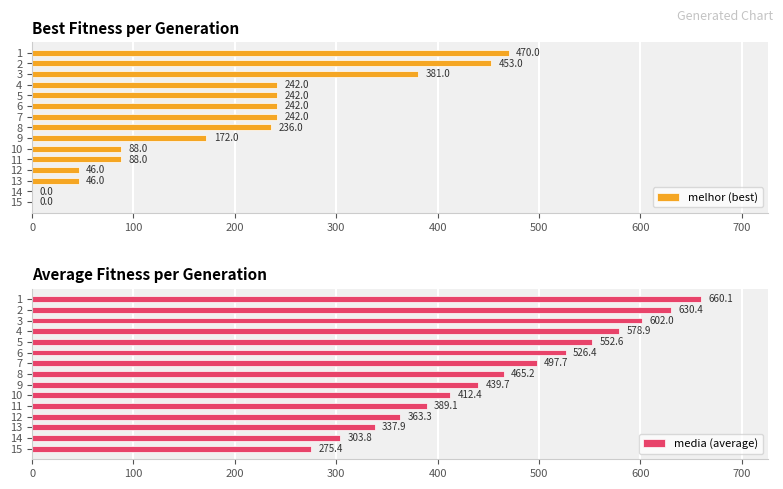

What is the difference between the media (average) values at 15 and 10?

137.0